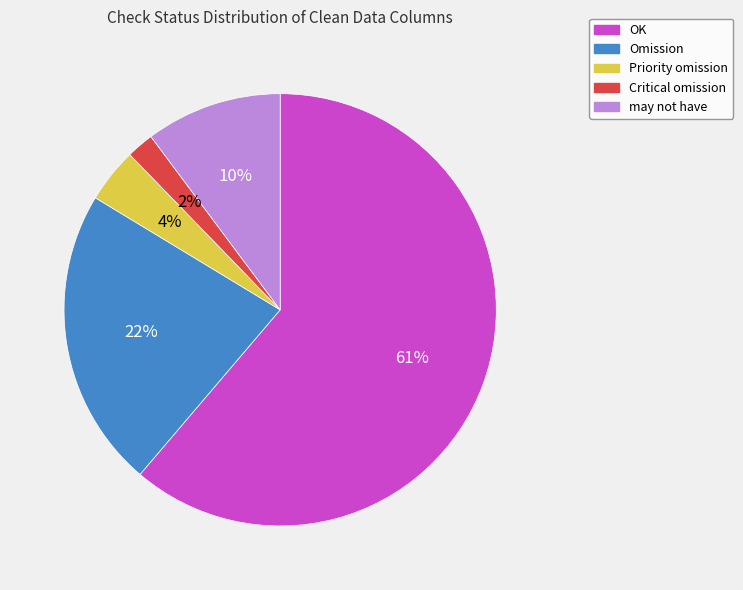

Rank the categories by value from lowest to highest.

Critical omission, Priority omission, may not have, Omission, OK